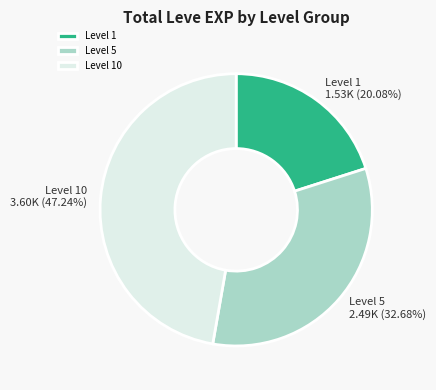

What is the largest slice in the pie chart?

Level 10